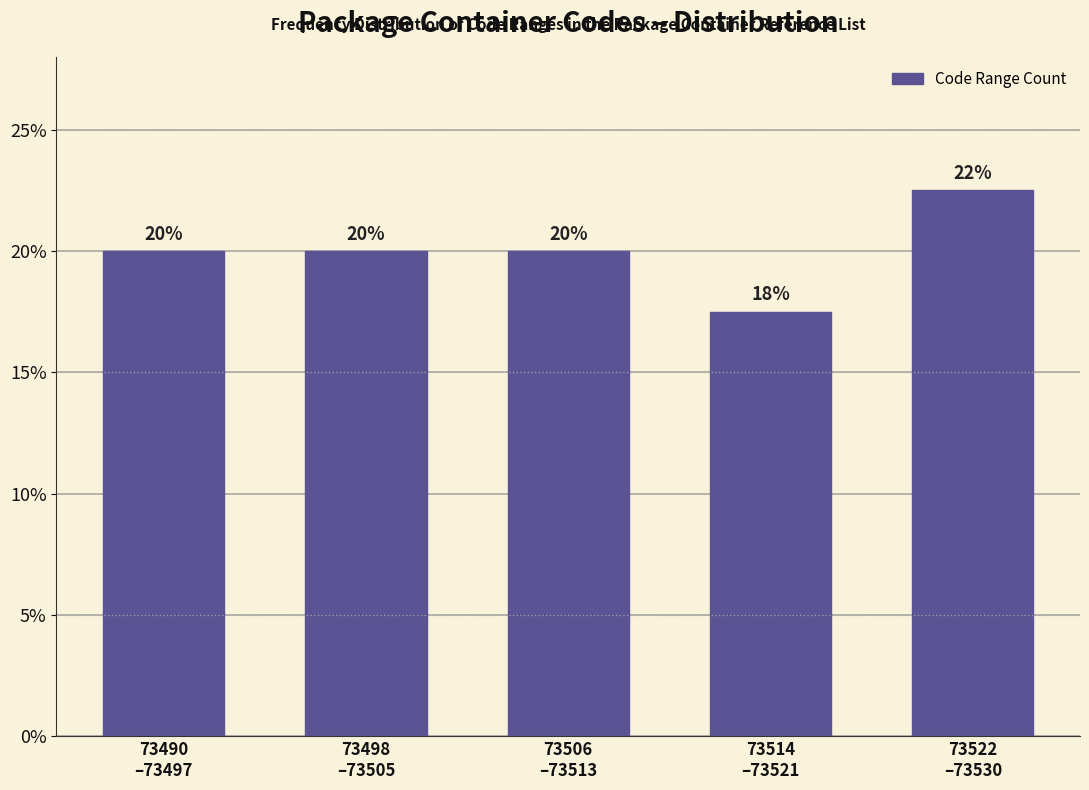

What is the maximum value shown in the chart?

22.5